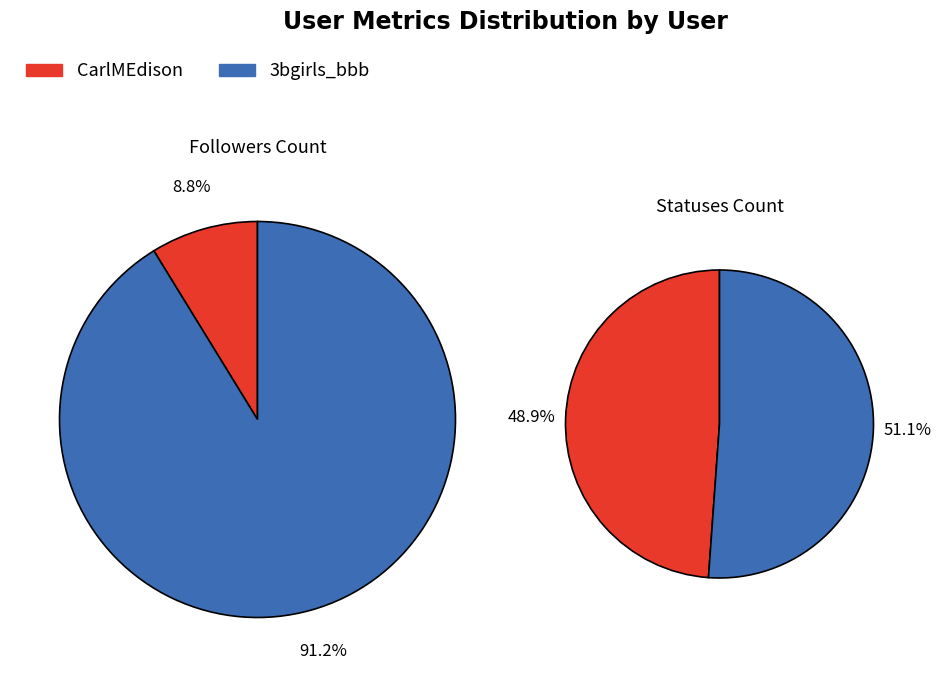

The 3bgirls_bbb slice represents 61% of the pie. True or false?

False